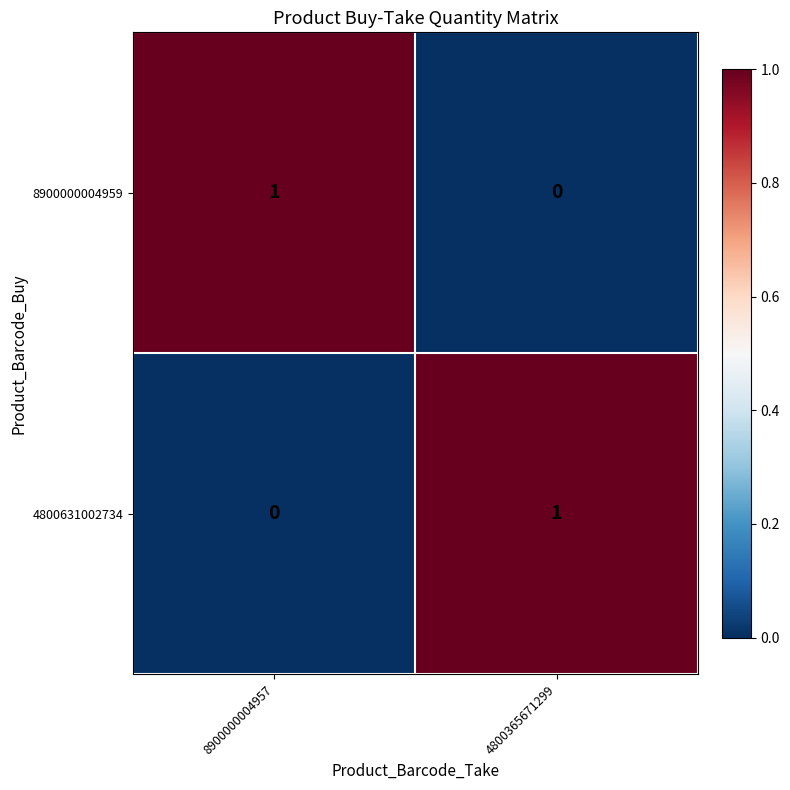

True or false: 4800631002734 has a value of 1 at 4800365671299.

True